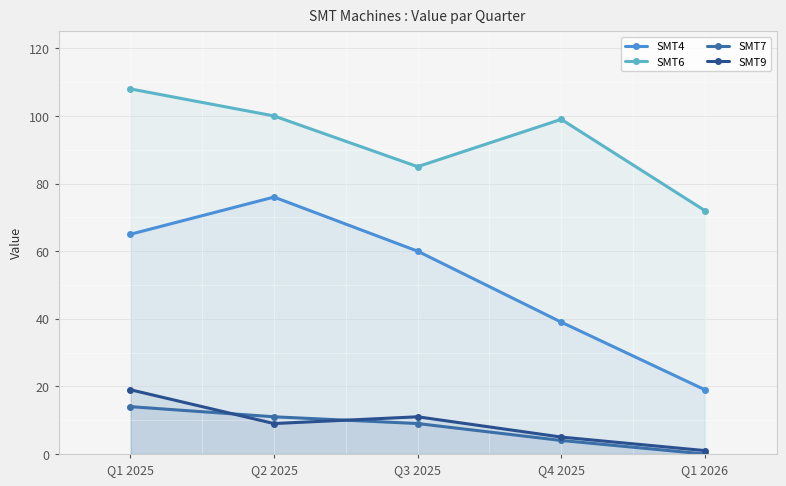

What is the value of the SMT6 point at the 5th from the left?

72